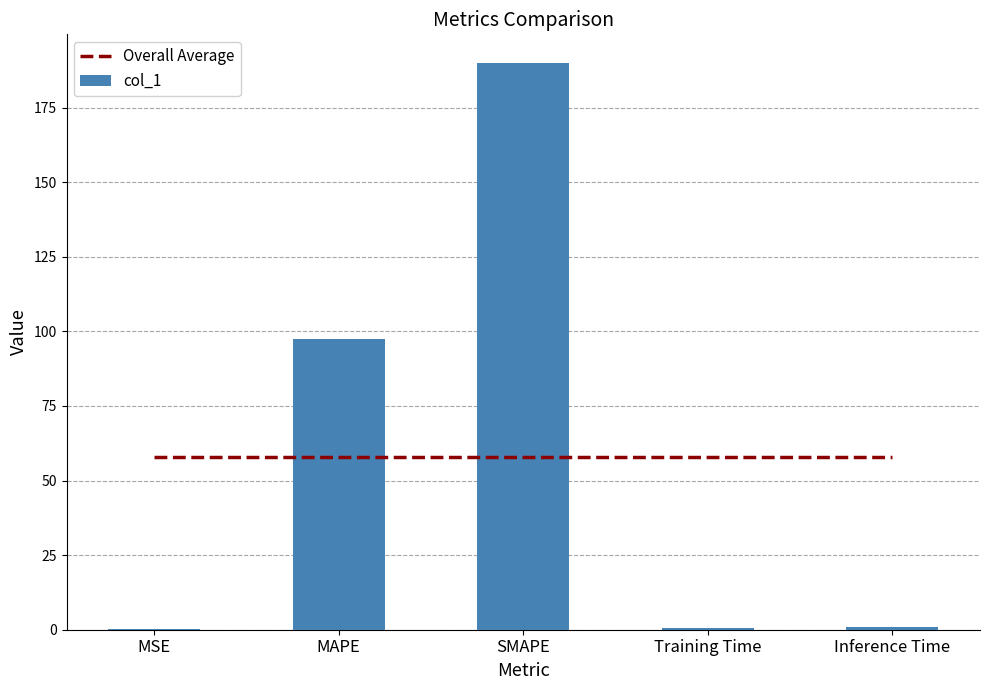

The col_1 series shows 190.1 at SMAPE. True or false?

True